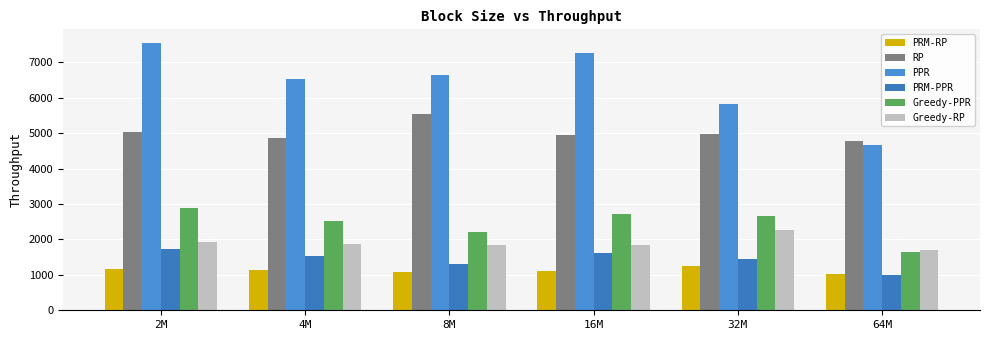

Which series changed the most between 2M and 64M?

PPR